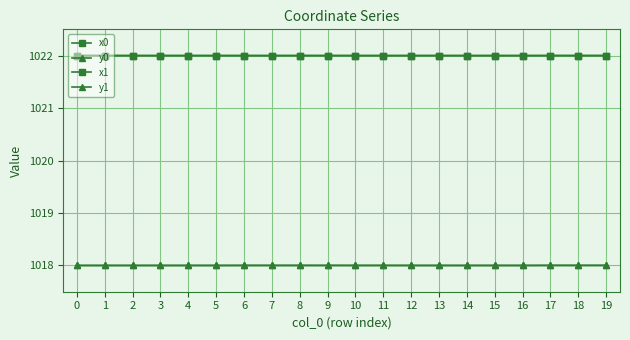

True or false: y0 has more than 0 interior local peaks.

True